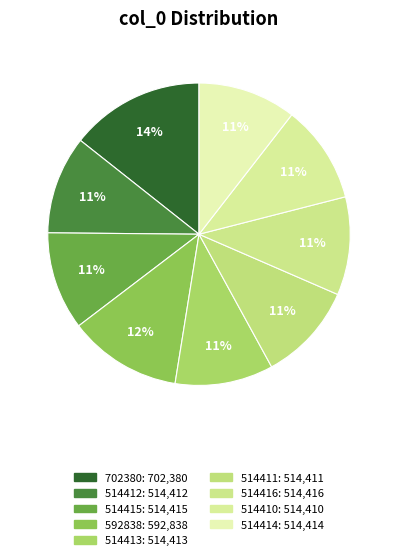

Does 514416 represent more than half of the total?

No